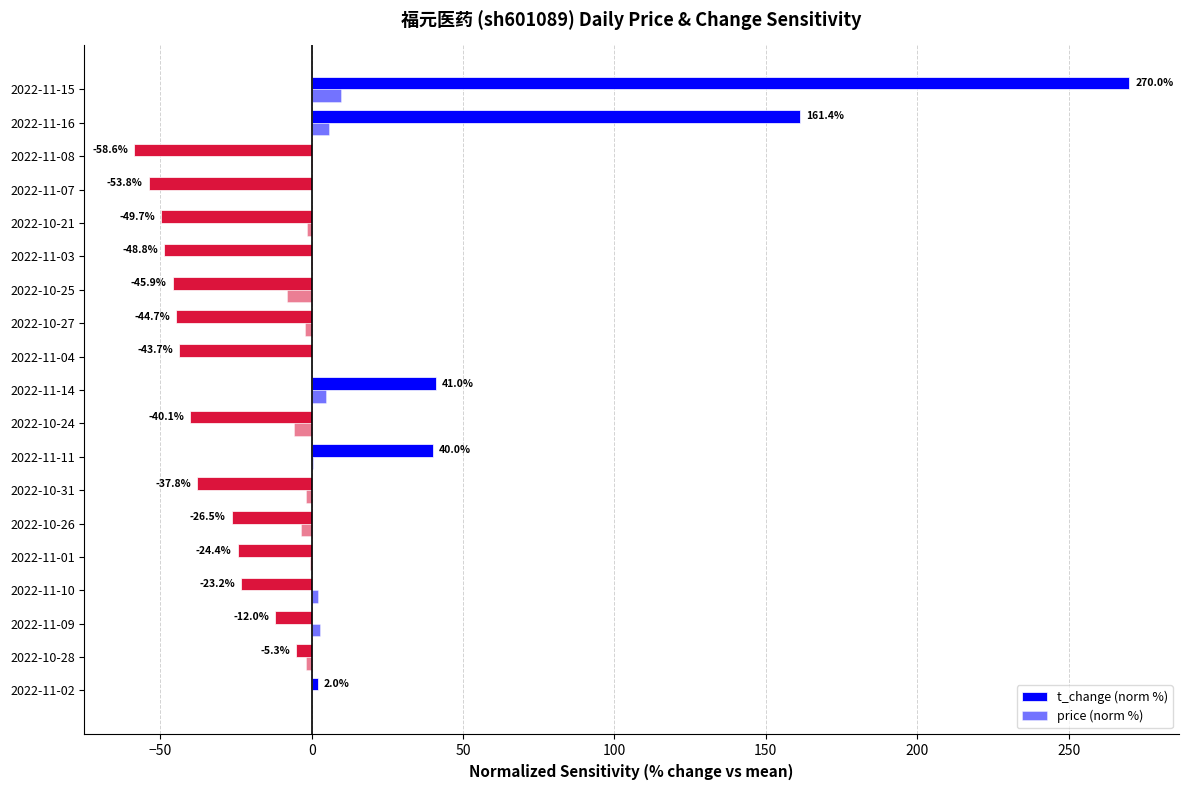

At how many categories does at least one series exceed 257?

1